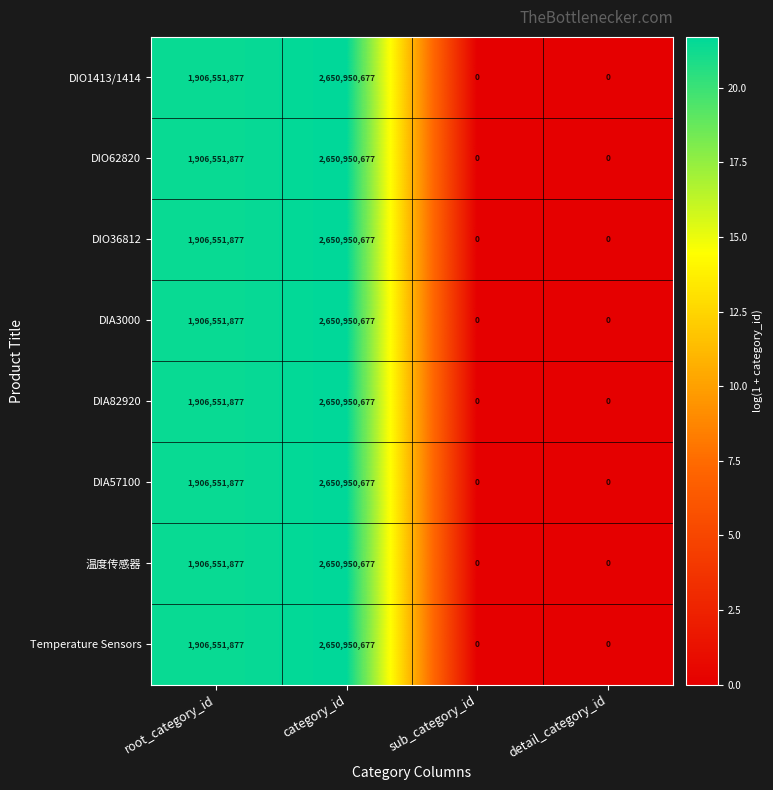

Which category has the highest value across all series?

category_id